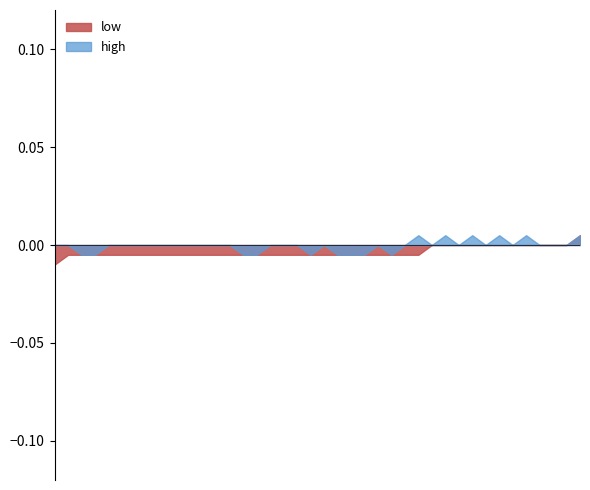

Where is the first local maximum for low?

2015-02-13